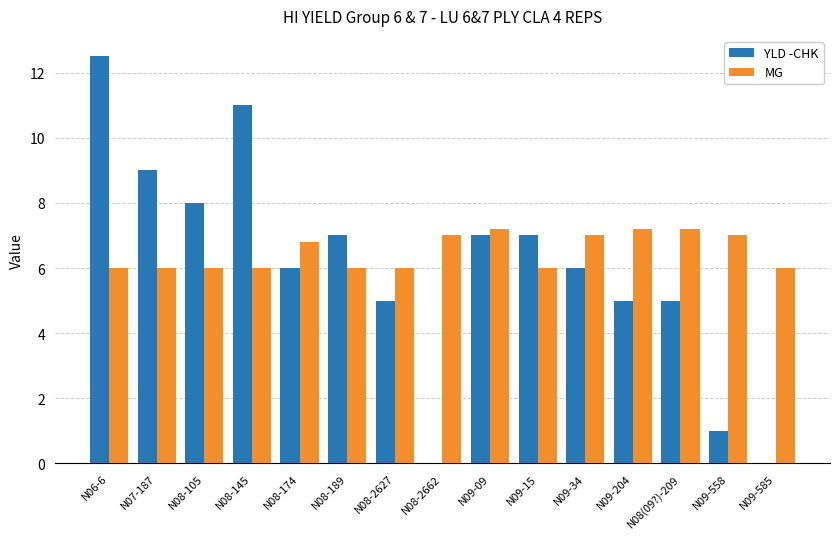

Reading right to left, extract all data points from this chart.

YLD -CHK: 0.0	1.0	5.0	5.0	6.0	7.0	7.0	0.0	5.0	7.0	6.0	11.0	8.0	9.0	12.5
MG: 6.0	7.0	7.2	7.2	7.0	6.0	7.2	7.0	6.0	6.0	6.8	6.0	6.0	6.0	6.0